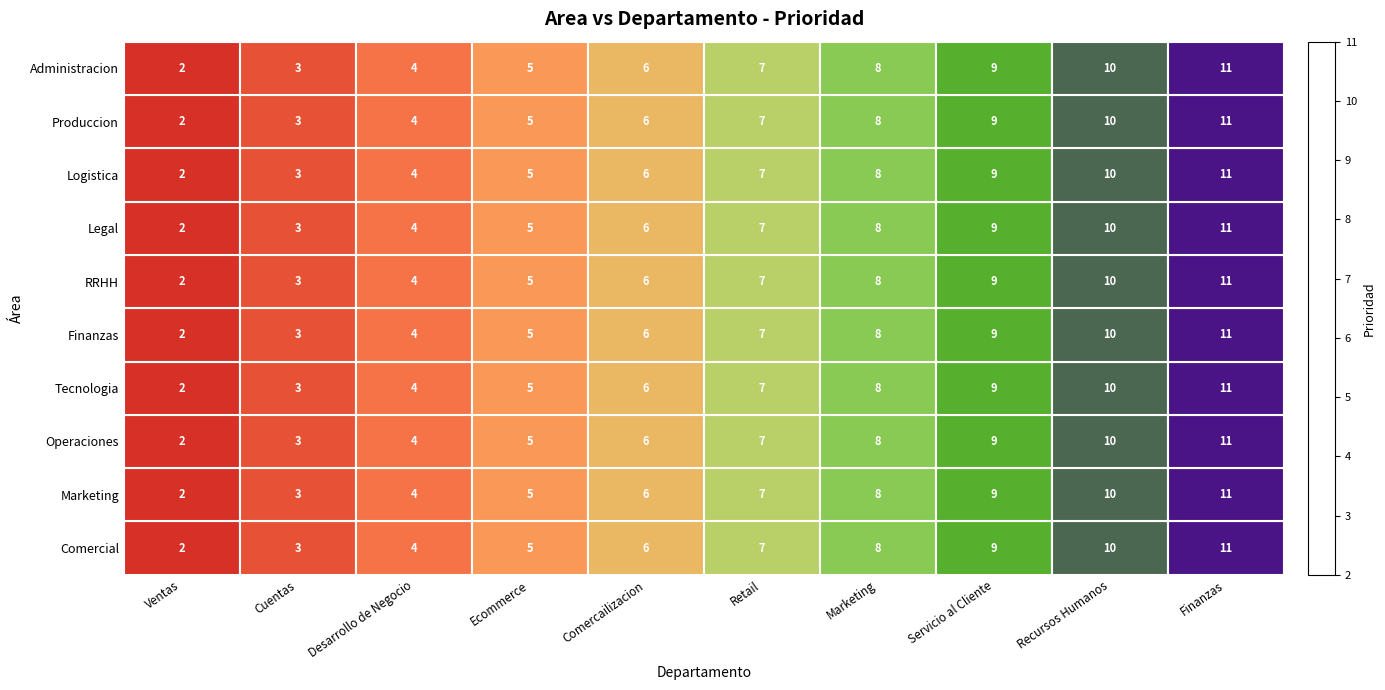

What is the difference between the Logistica values at Ventas and Ecommerce?

3